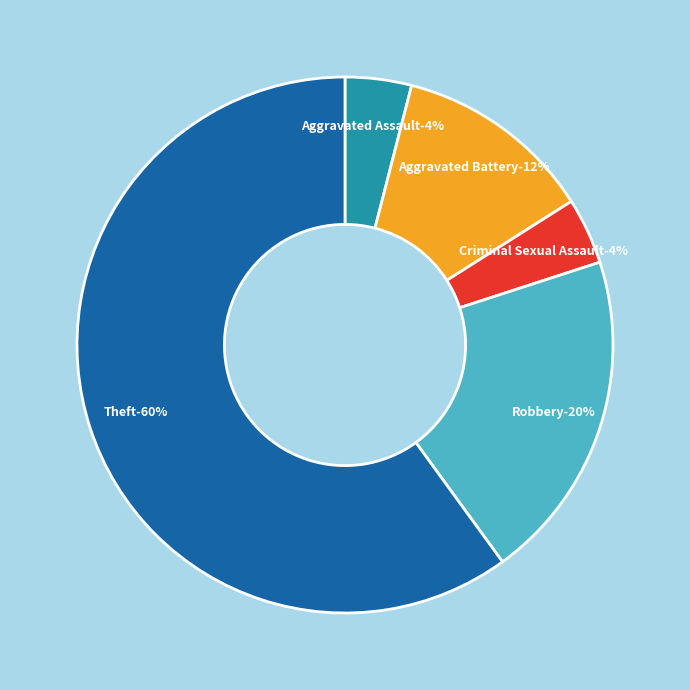

What percentage do Aggravated Assault and Criminal Sexual Assault together represent?

8.0%